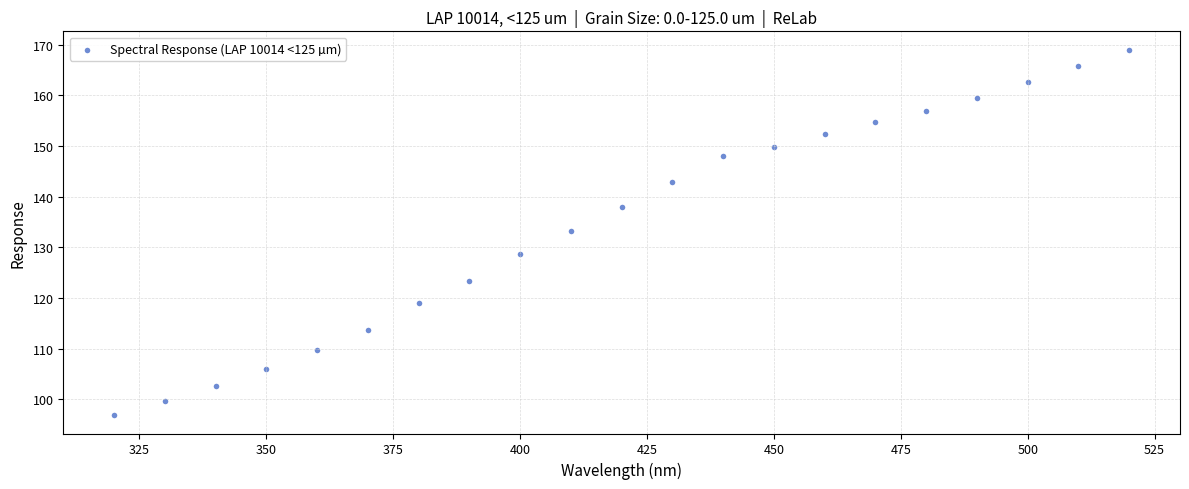

What Y value in the scatter plot is closest to 132?

133.1